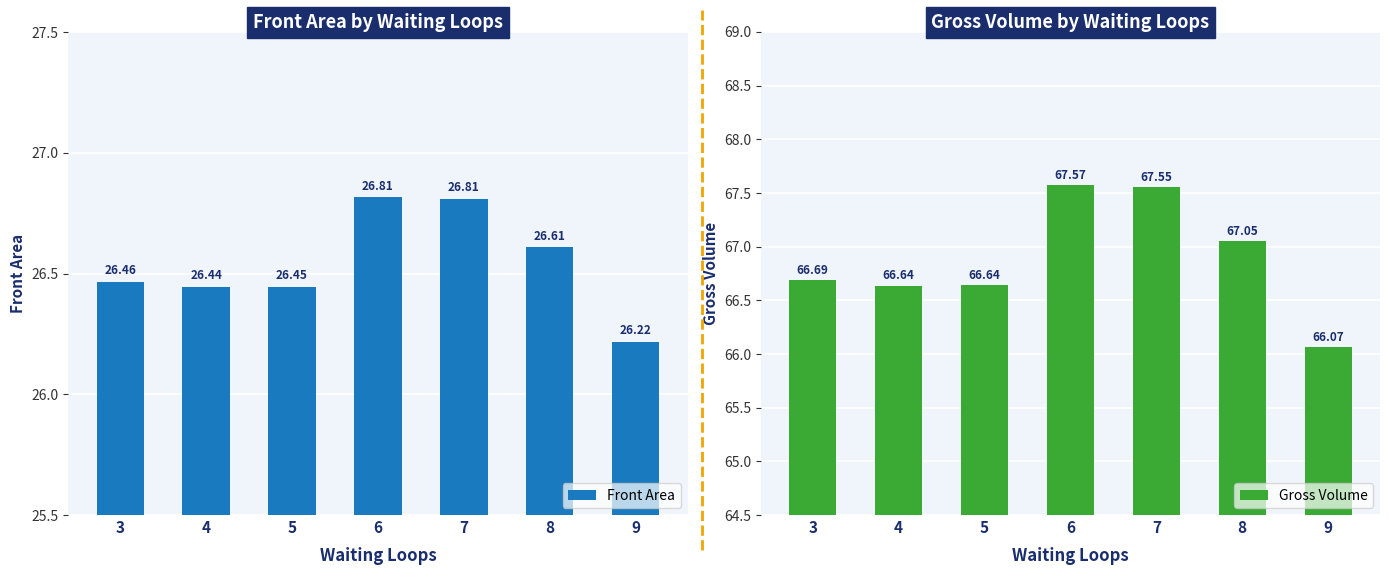

List the labels in order of Front Area value, largest first.

6, 7, 8, 3, 5, 4, 9